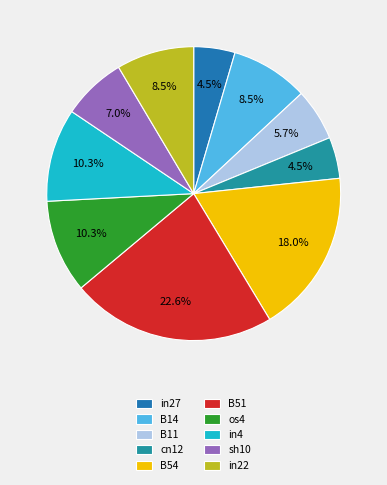

Rank the categories by value from lowest to highest.

in27, cn12, B11, sh10, B14, in22, os4, in4, B54, B51